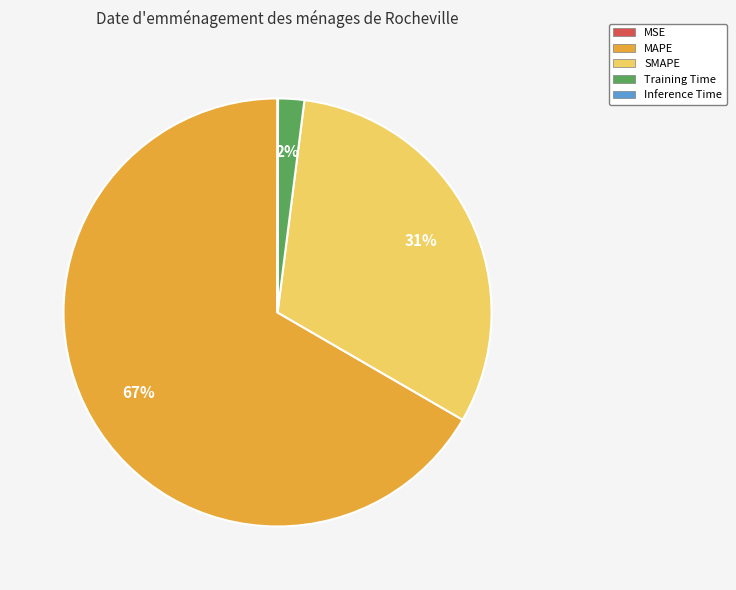

The Training Time slice represents 2% of the pie. True or false?

True